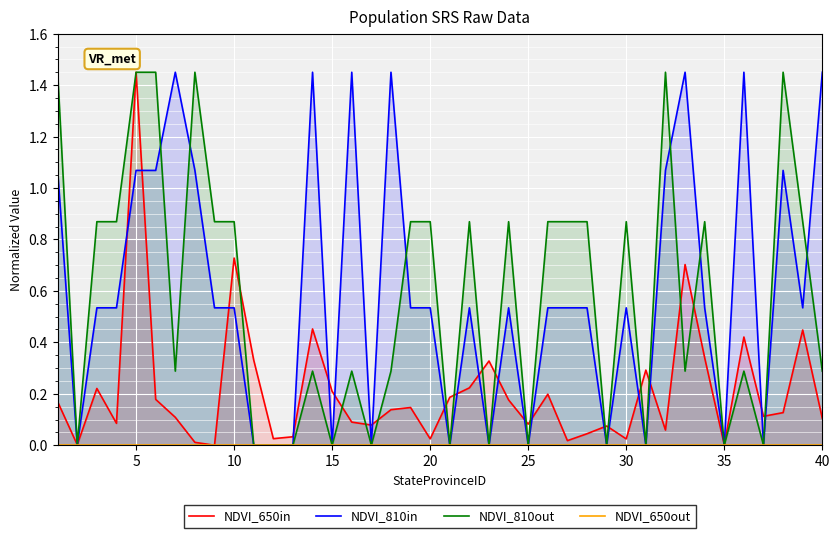

True or false: NDVI_650out and NDVI_650in cross at least once.

False